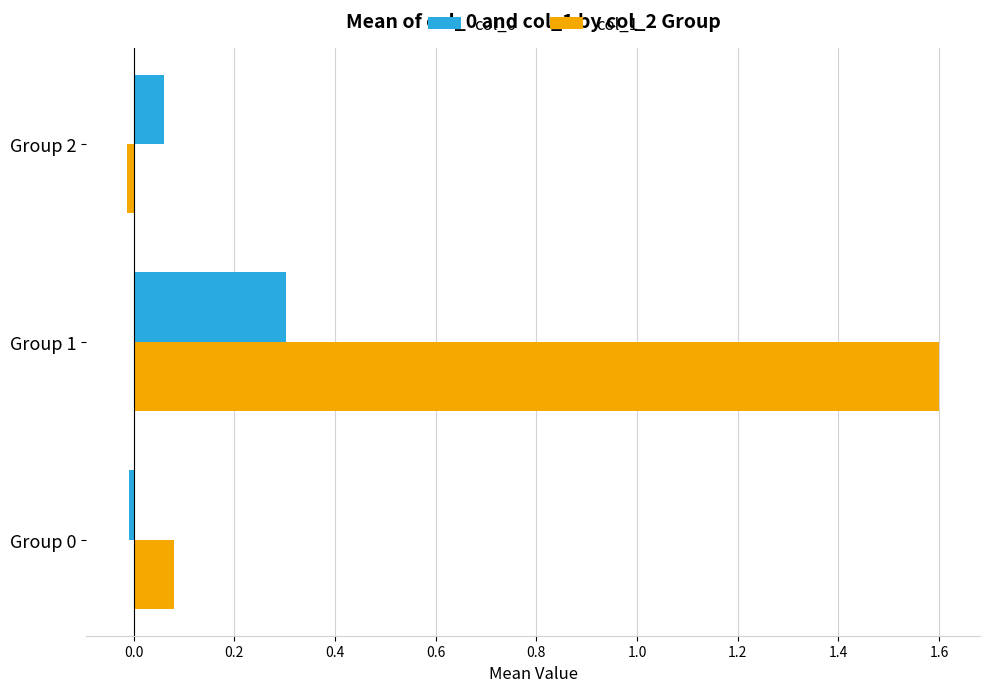

True or false: col_0 has a value of 0.3 at Group 1.

True